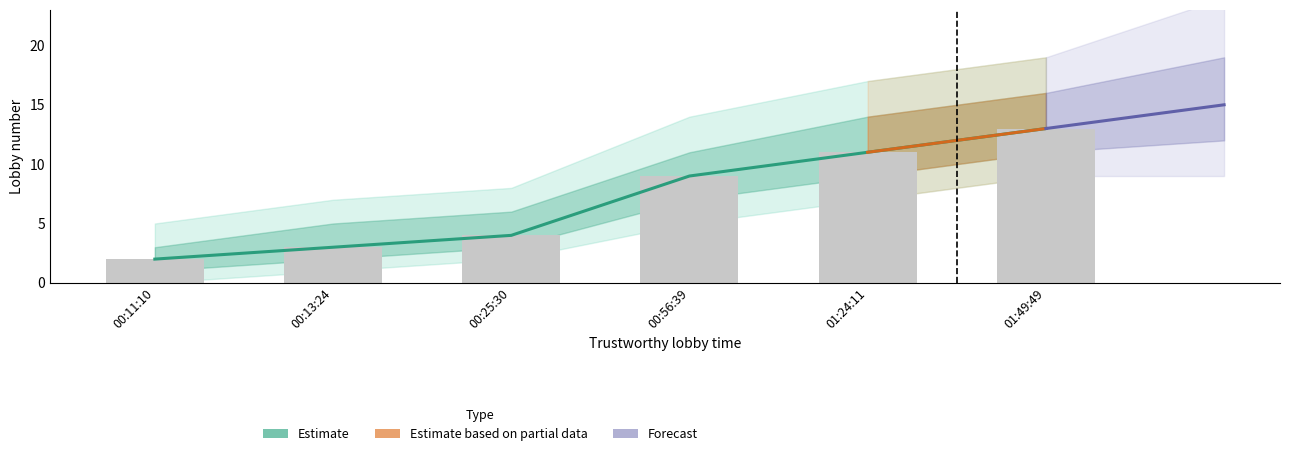

Reading left to right, transcribe all the data shown in this chart.

00:11:10=2	00:13:24=3	00:25:30=4	00:56:39=9	01:24:11=11	01:49:49=13